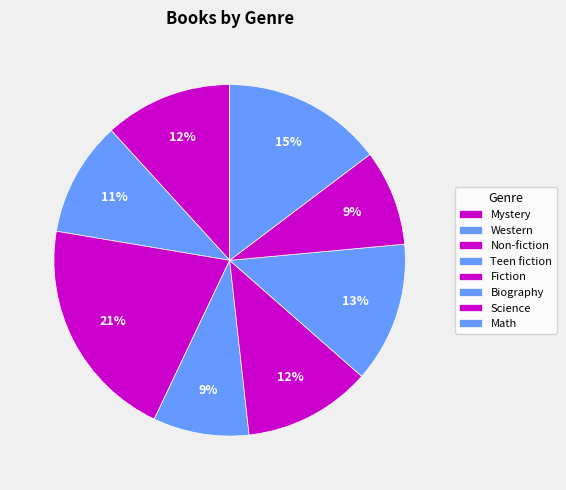

Which category has the smallest portion of the pie?

Teen fiction